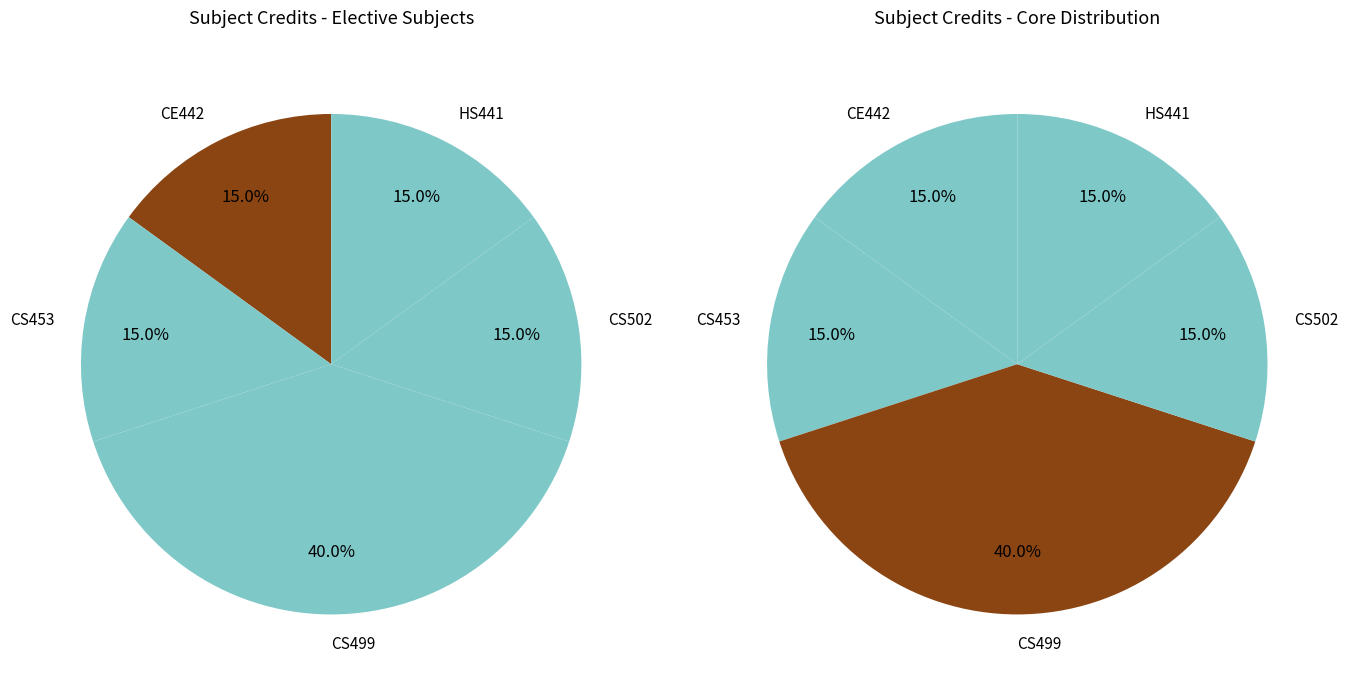

How much of the chart is everything except HS441?

85.0%